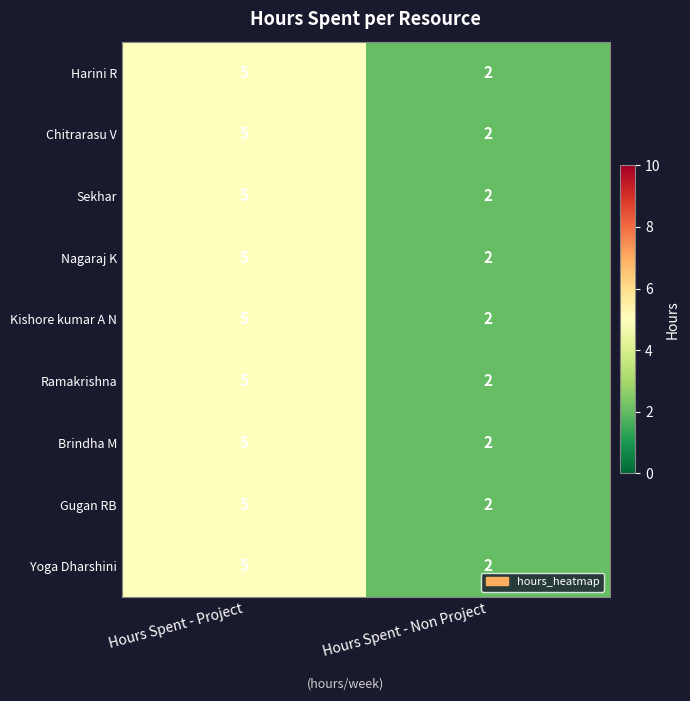

True or false: Ramakrishna has a value of 2 at Hours Spent - Non Project.

True